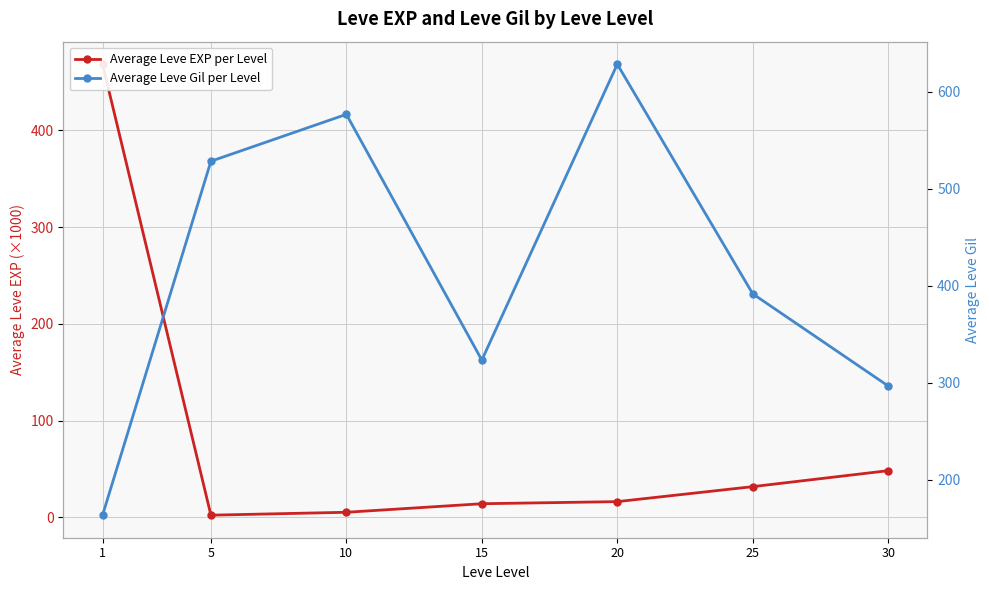

Reading left to right, transcribe all the data shown in this chart.

Average Leve EXP per Level: 1=468.5	5=2.3	10=5.3	15=14.2	20=16.3	25=31.8	30=48.3
Average Leve Gil per Level: 1=163.5	5=528.3	10=576.7	15=323.3	20=628.3	25=391.7	30=296.7